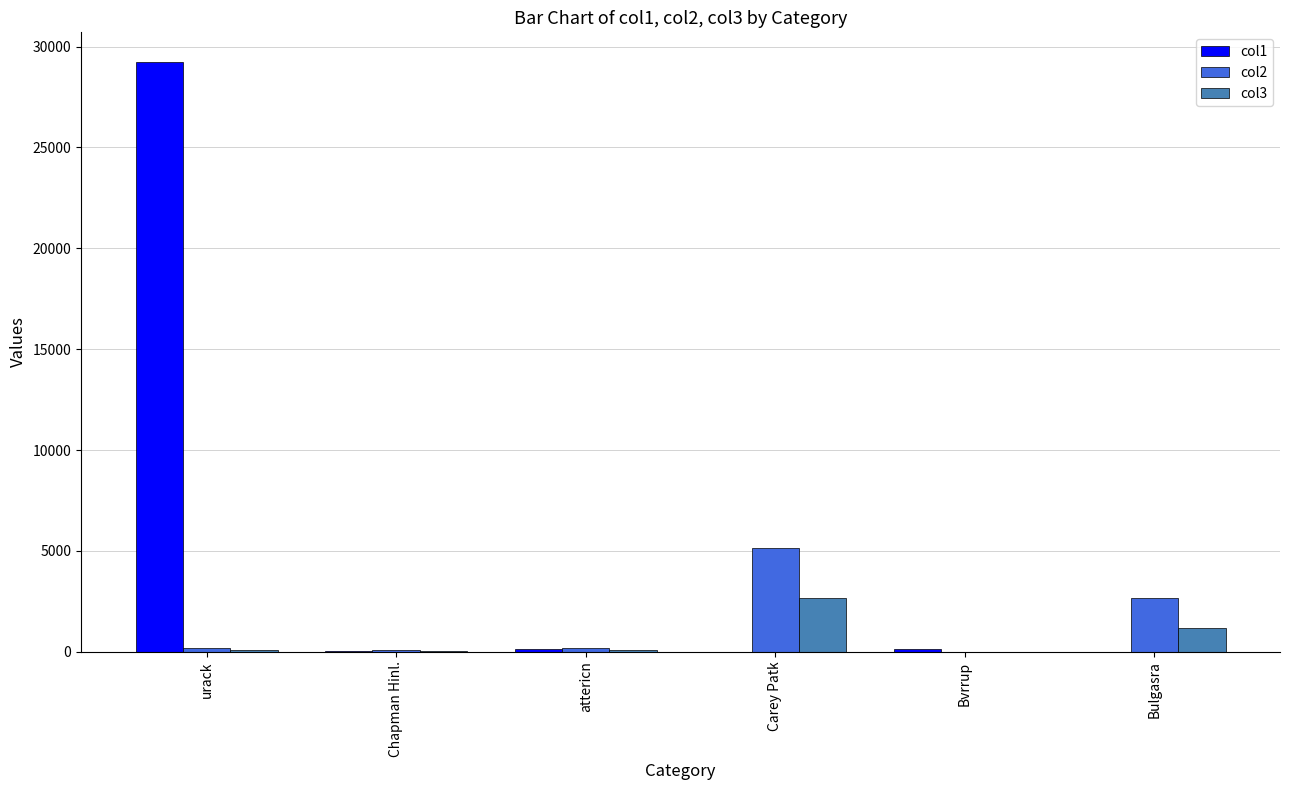

How many groups of bars are there?

6